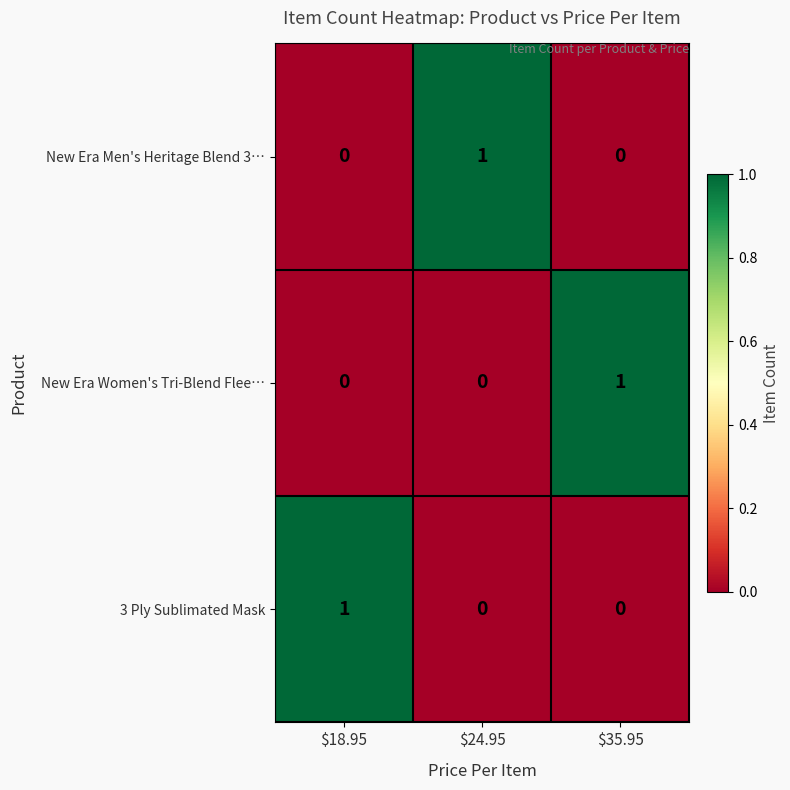

Which category has the highest value in the New Era Men's Heritage Blend 3… series?

$24.95